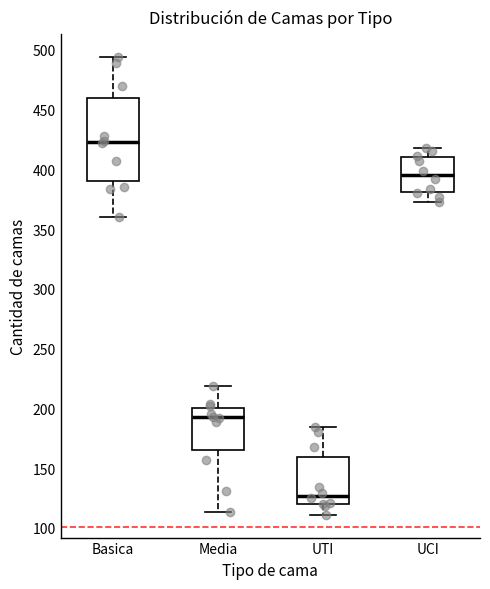

Reading left to right, read every box against the y-axis: the position of its median line, the range the box covers, and the ends of its whiskers. The values are not printed on the chart, so give them approximately, as read against the axis.

Basica: median 425, box 390 to 460, whiskers 360 to 495
Media: median 195, box 165 to 200, whiskers 115 to 220
UTI: median 125, box 120 to 160, whiskers 110 to 185
UCI: median 395, box 380 to 410, whiskers 375 to 420